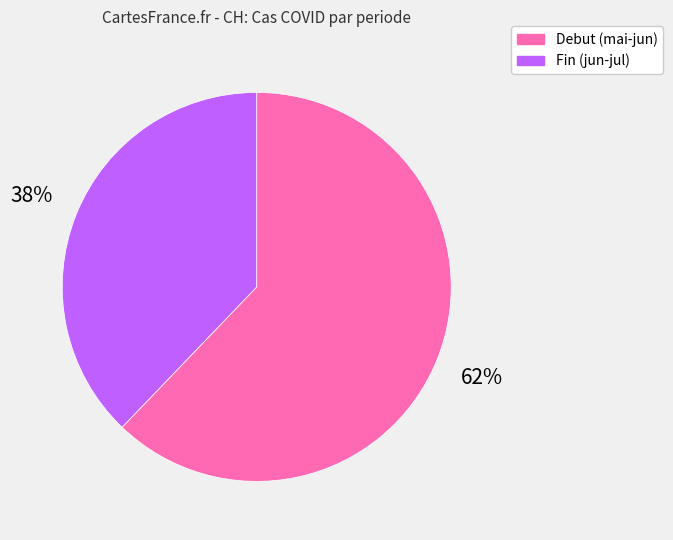

True or false: Debut (mai-jun) accounts for 76% of the total.

False